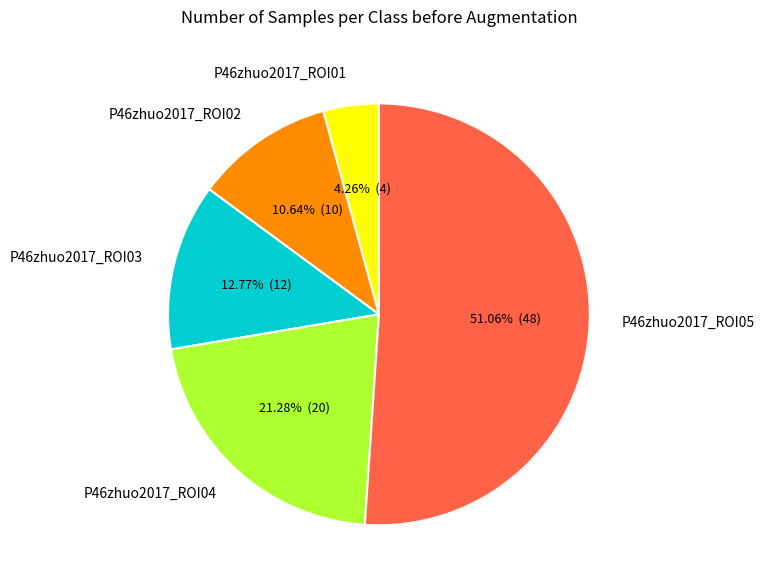

Is there any slice that represents more than half of the pie?

Yes